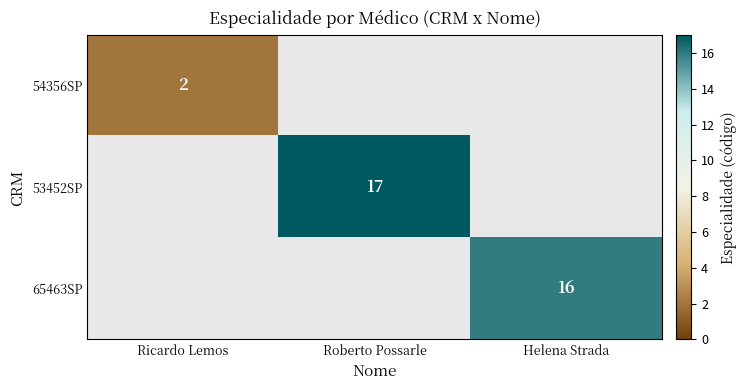

True or false: 53452SP has a value of 17 at Roberto Possarle.

True